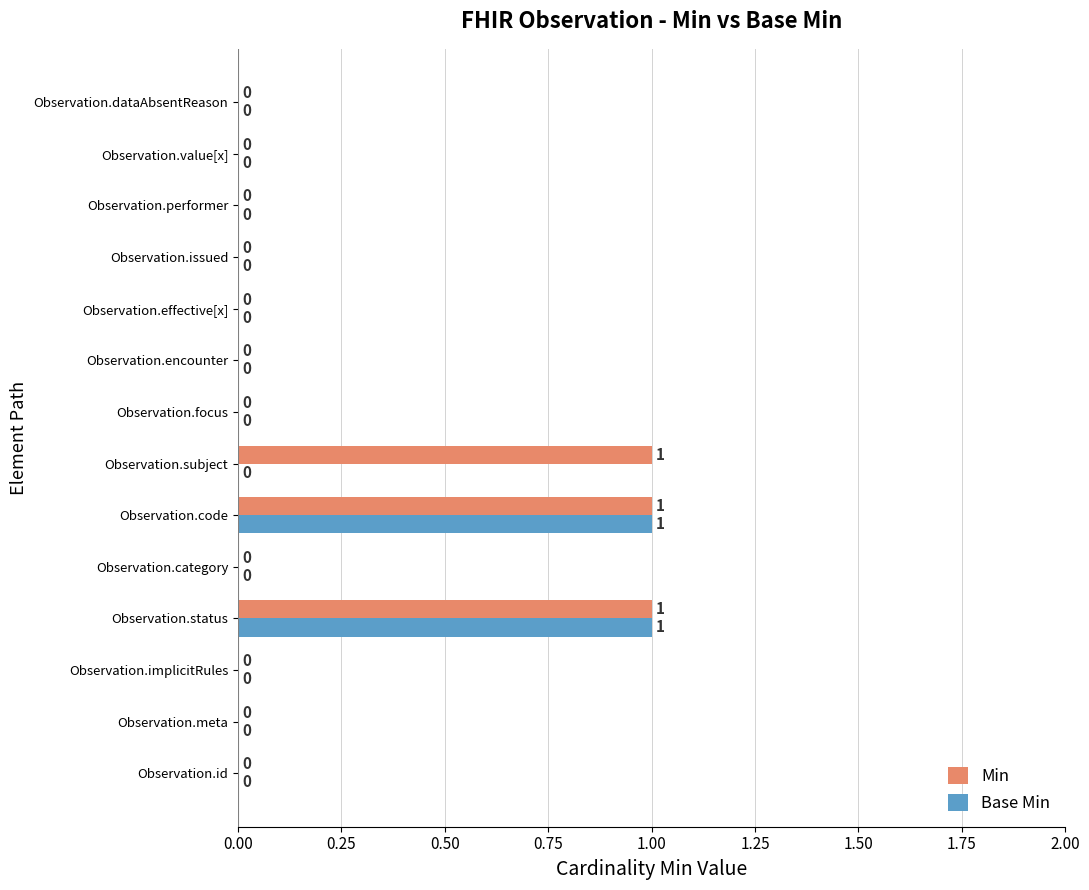

Is it true that Min equals 0 at Observation.implicitRules?

True